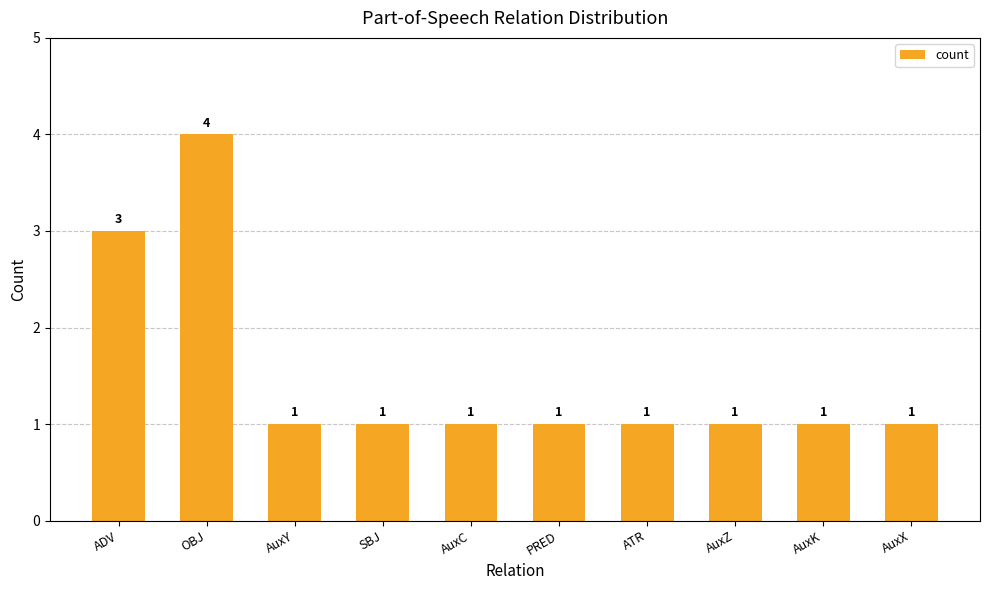

What position from the right is OBJ?

9